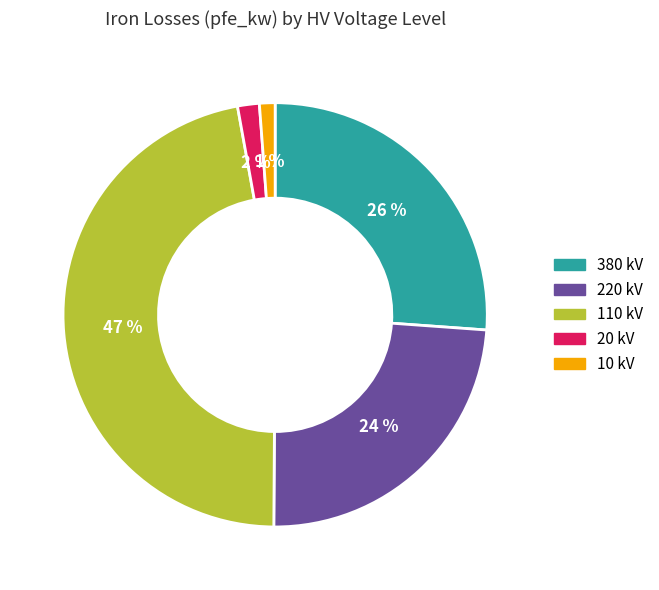

Count the number of slices in the pie.

5